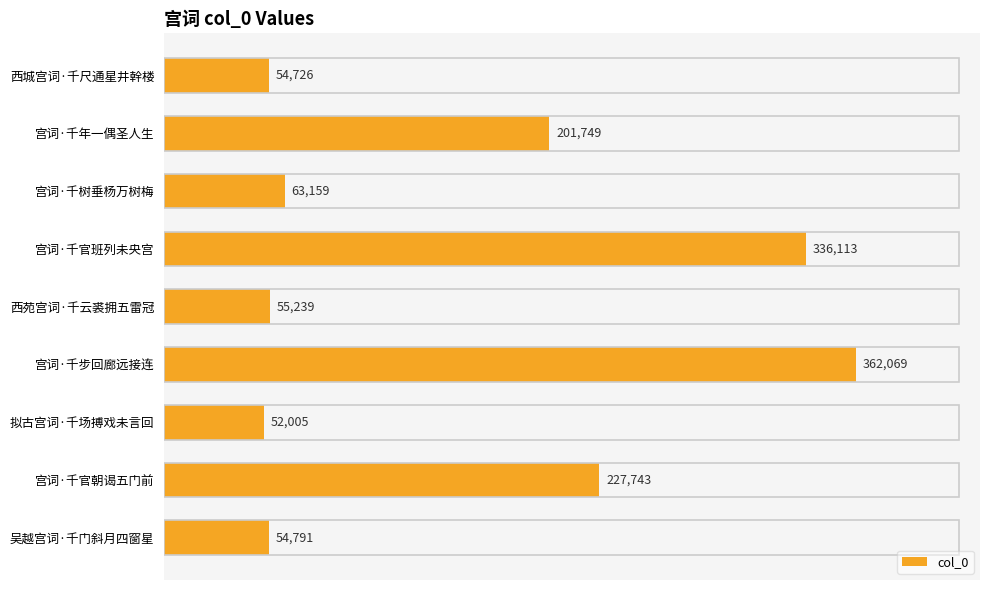

The chart shows a value of 63159 at 宫词·千树垂杨万树梅. True or false?

True